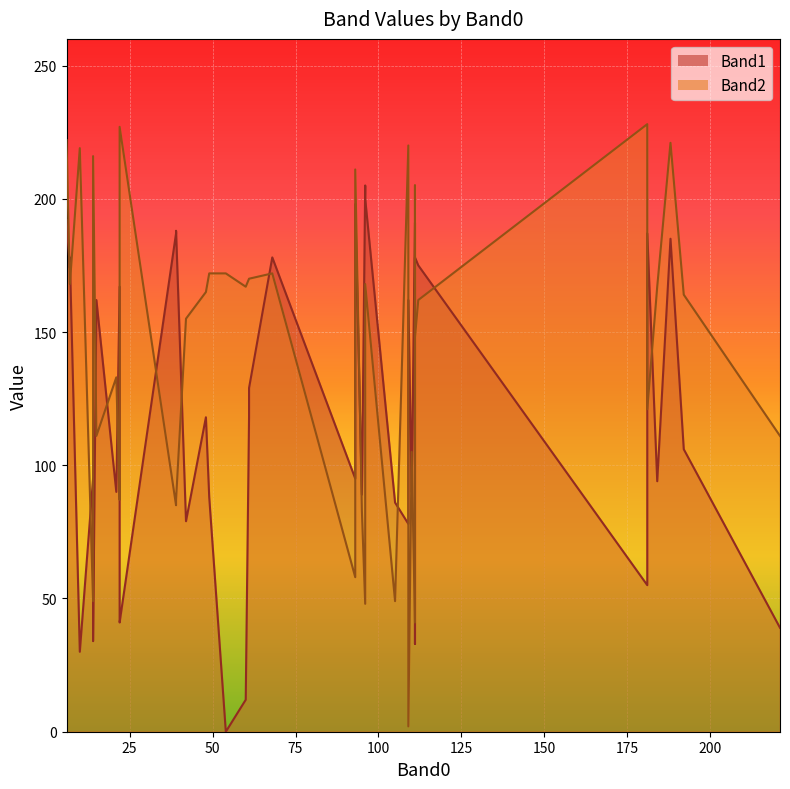

Which series ends up on top after the final intersection of Band2 and Band1?

Band2